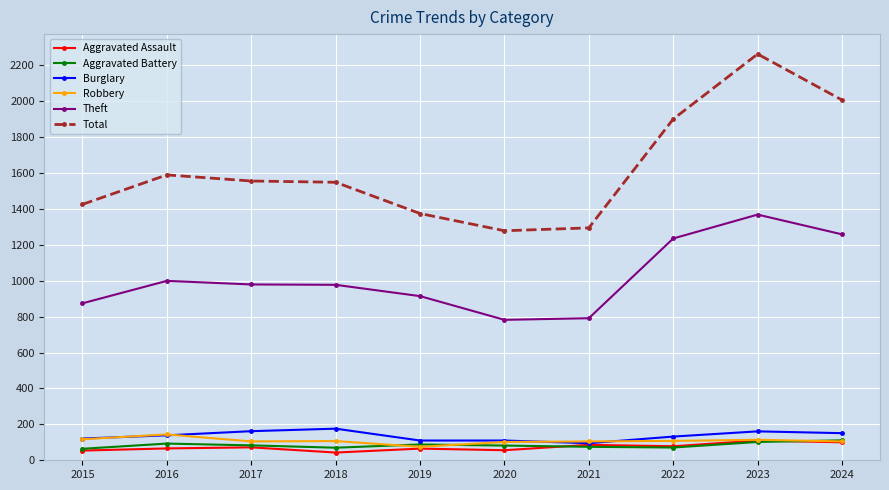

At how many categories does at least one series exceed 1198?

10